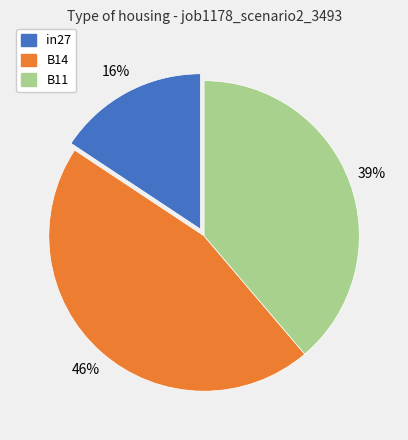

Which slice is the largest?

B14